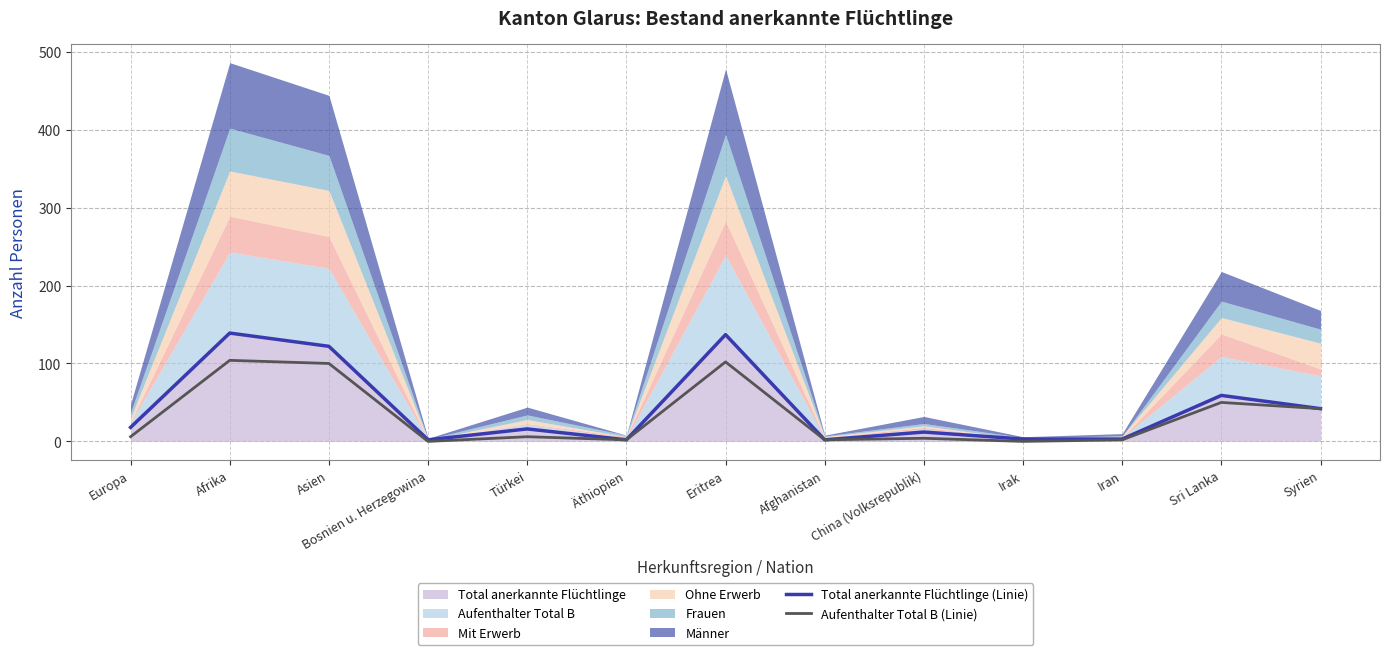

True or false: Aufenthalter Total B (Linie) and Total anerkannte Flüchtlinge (Linie) cross at least once.

False